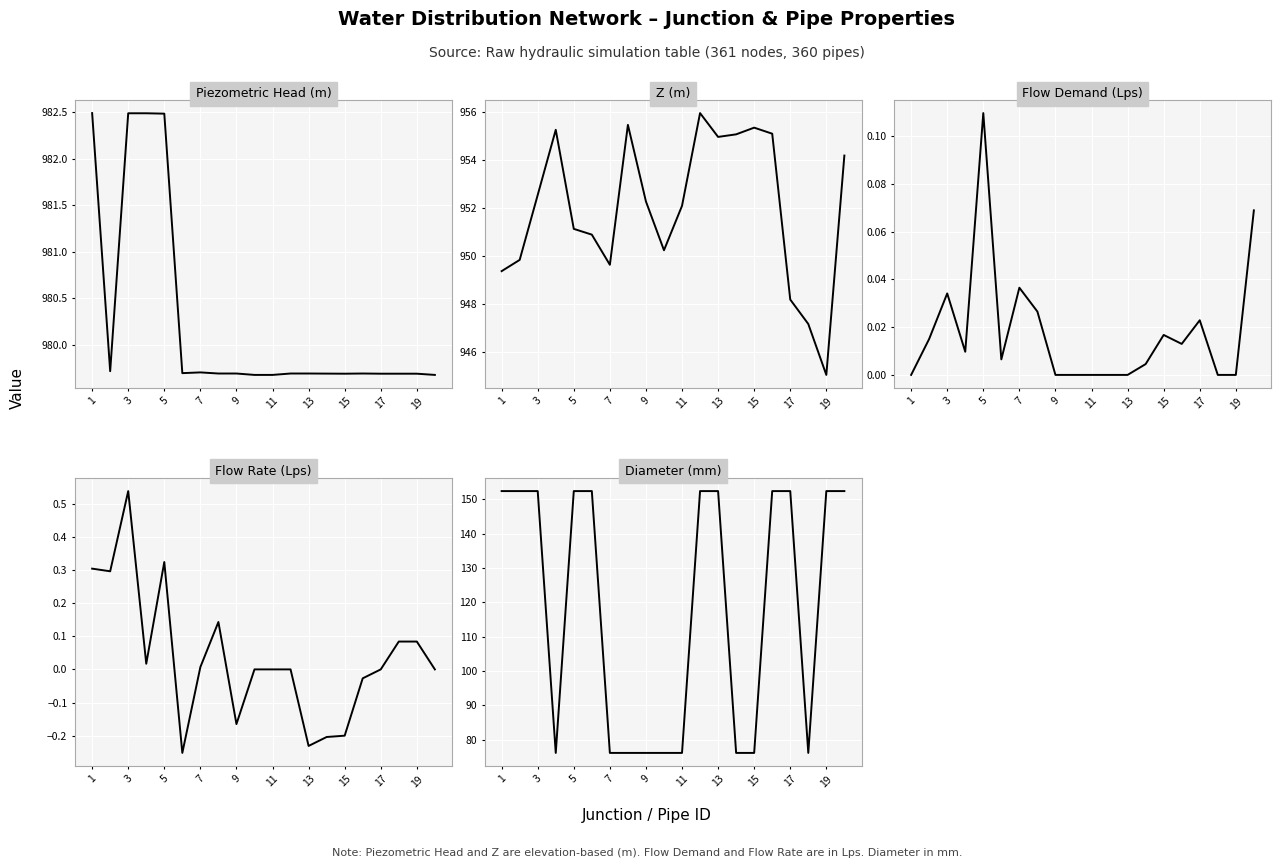

What are all the series names shown in the legend?

Piezometric Head (m), Z (m), Flow Demand (Lps), Flow Rate (Lps), Diameter (mm)